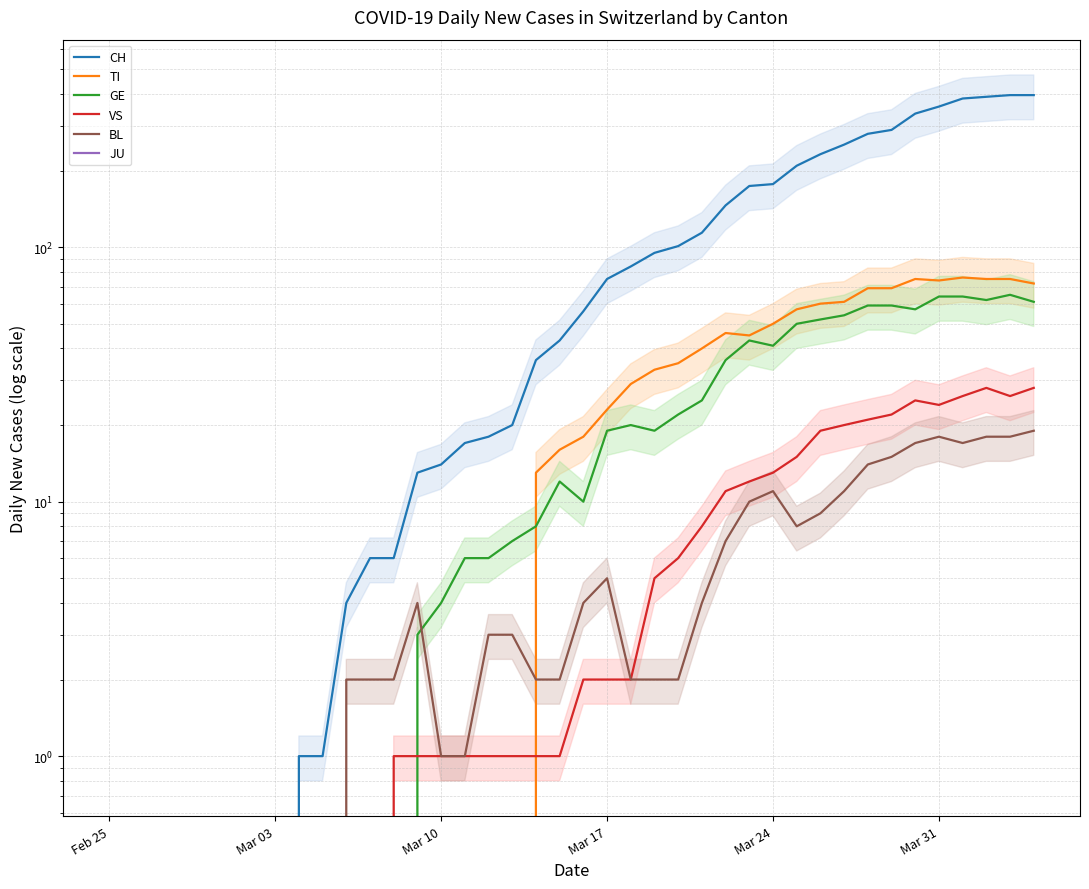

Rank the series by their maximum value, from highest to lowest.

CH, TI, GE, VS, BL, JU